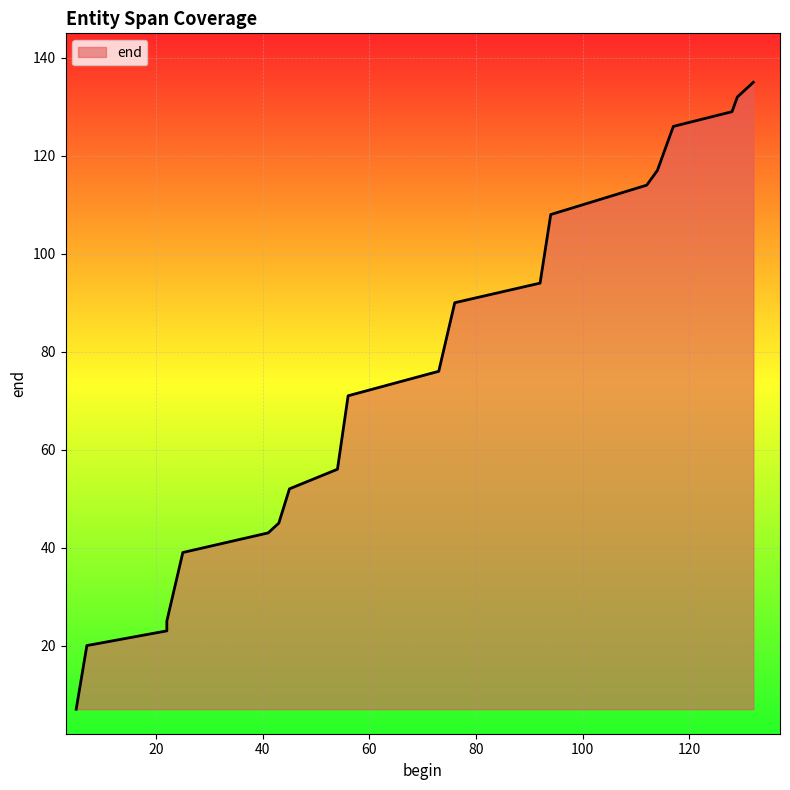

Which has a higher value, 5 or 112?

112